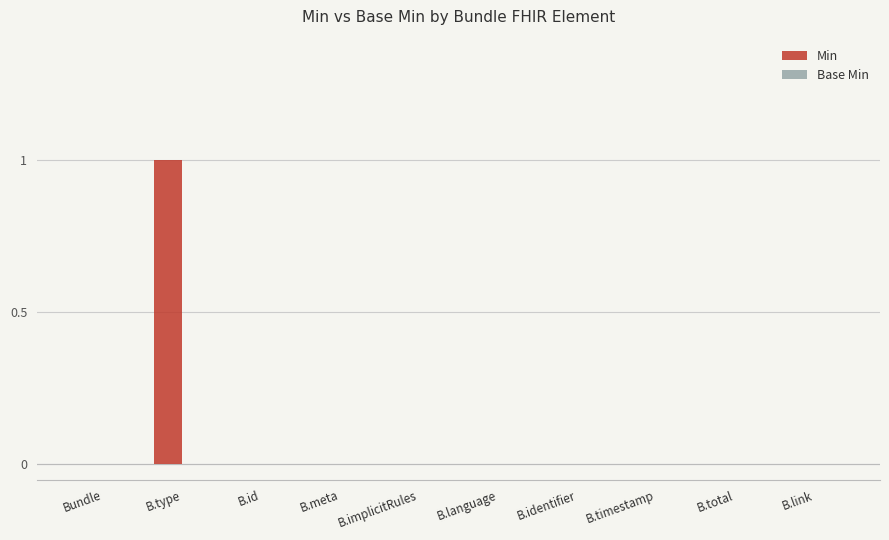

Reading right to left, extract all data points from this chart.

B.link=0	B.total=0	B.timestamp=0	B.identifier=0	B.language=0	B.implicitRules=0	B.meta=0	B.id=0	B.type=1	Bundle=0